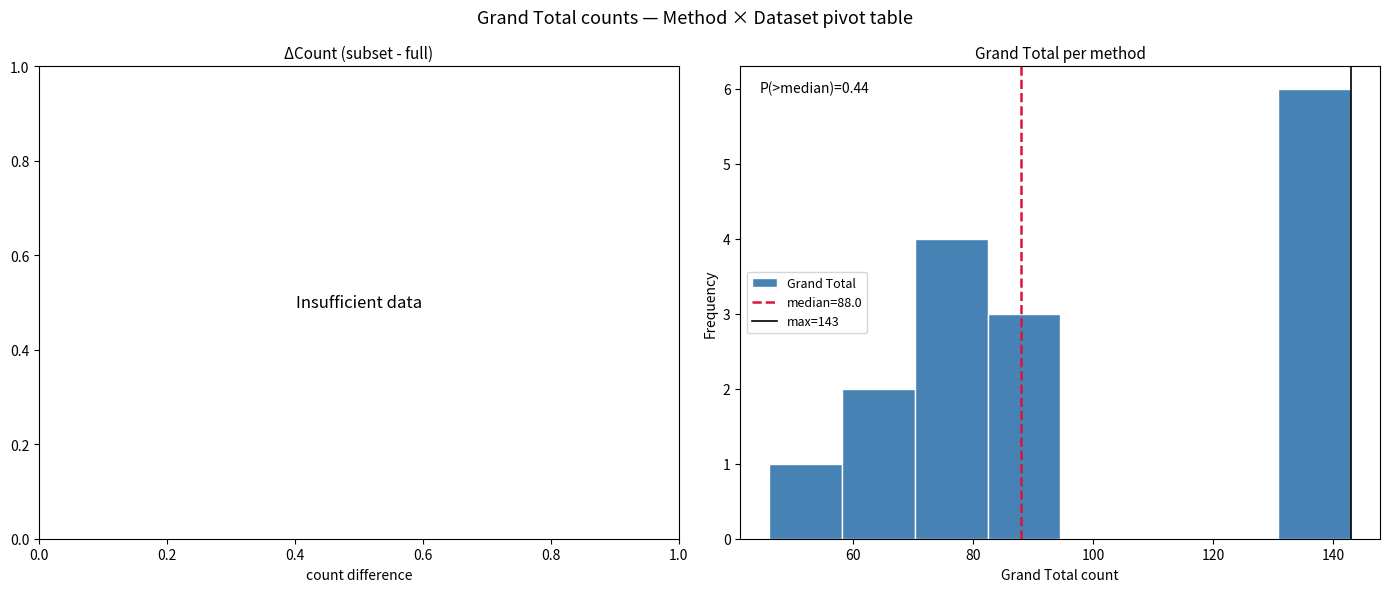

Which range on the x-axis has the tallest bar?

130 to 144